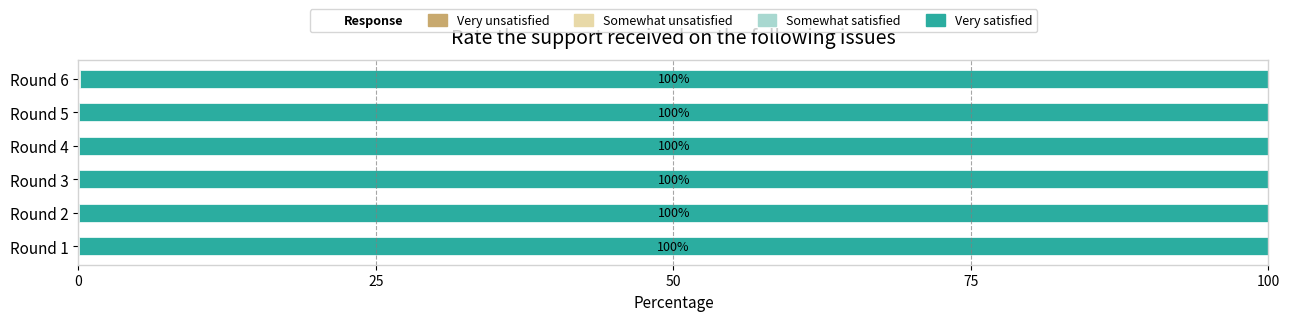

How many series are shown in this chart?

4